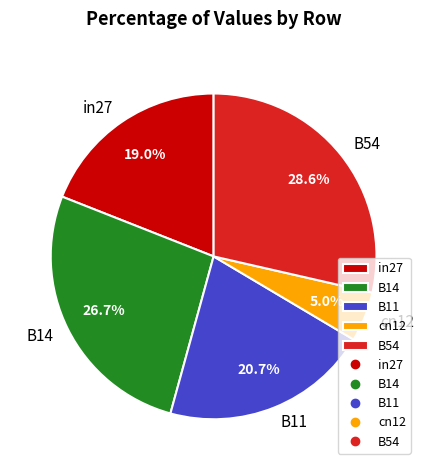

Count the number of slices in the pie.

5